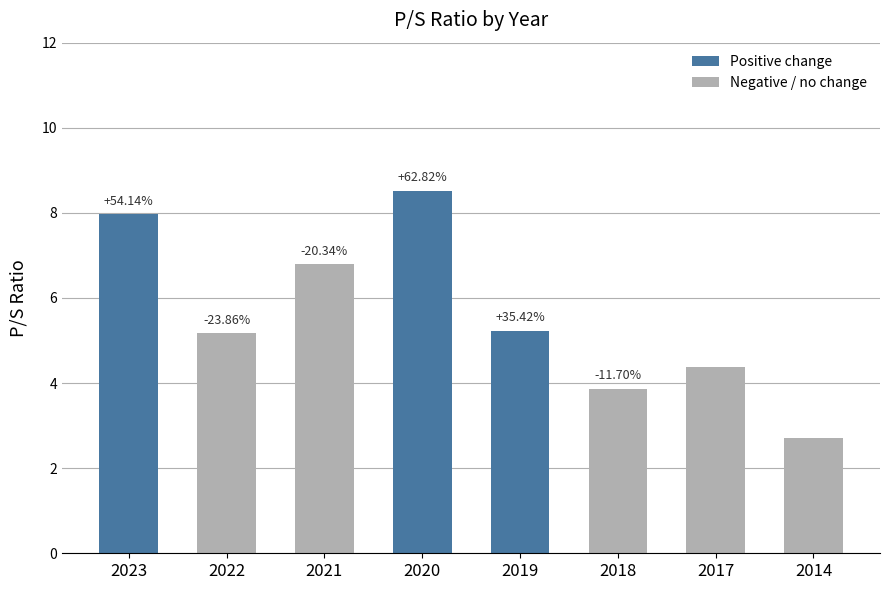

Are the bars horizontal?

No